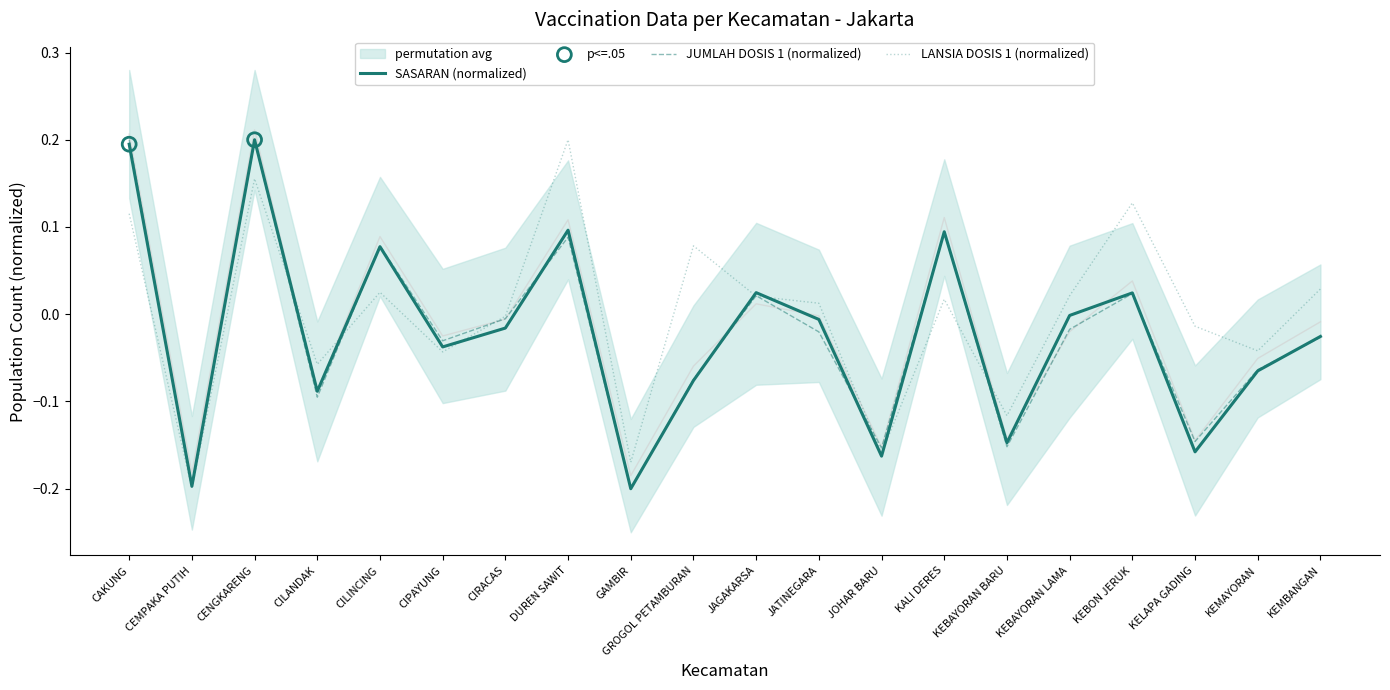

Which series reaches the minimum Y coordinate?

SASARAN